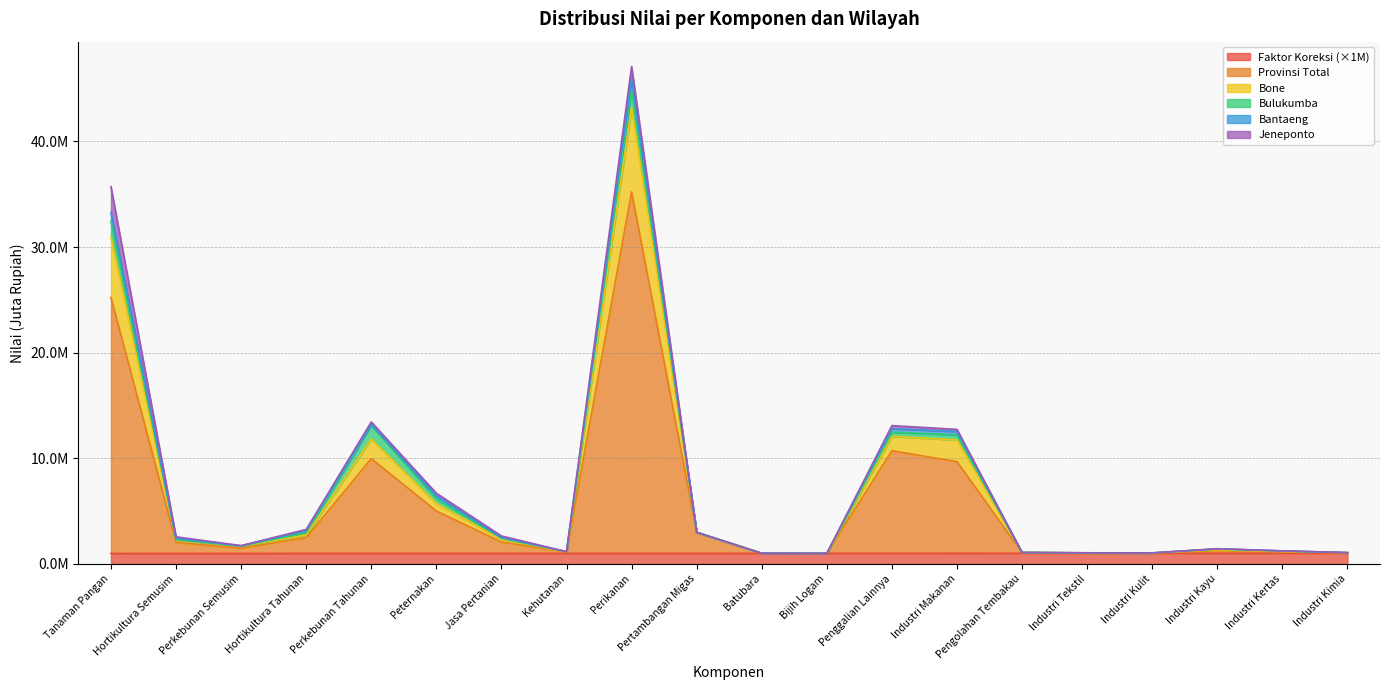

True or false: Bone has more than 2 interior local peaks.

True